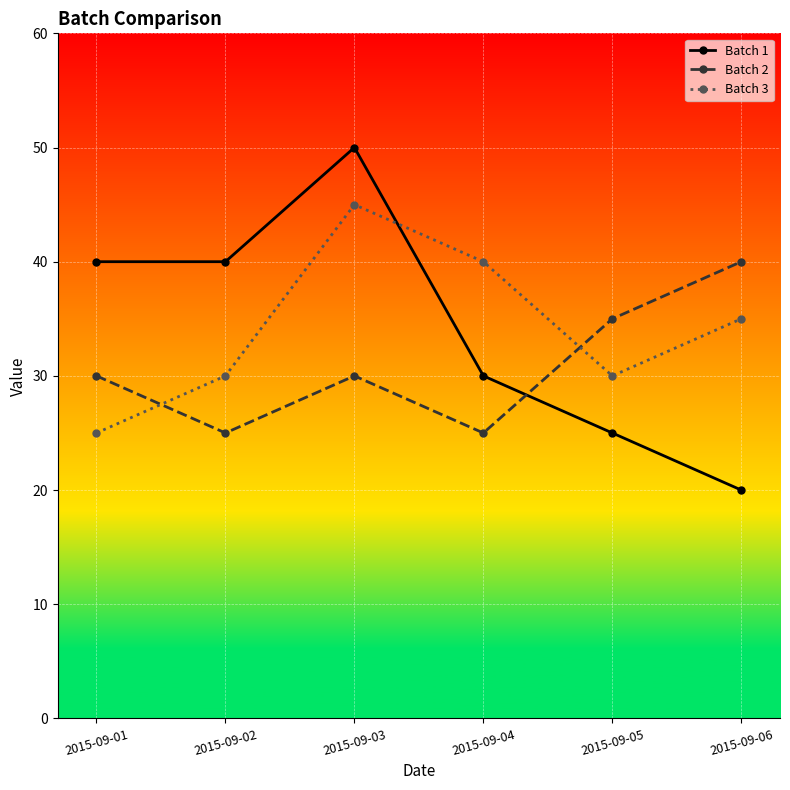

At how many categories does at least one series exceed 27?

6